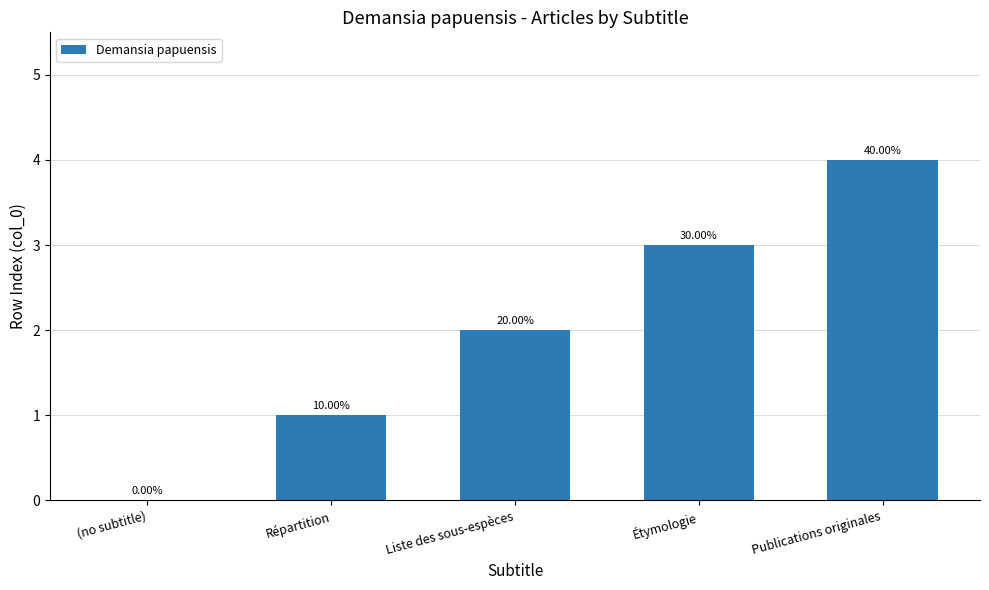

How many data points are less than 2?

2